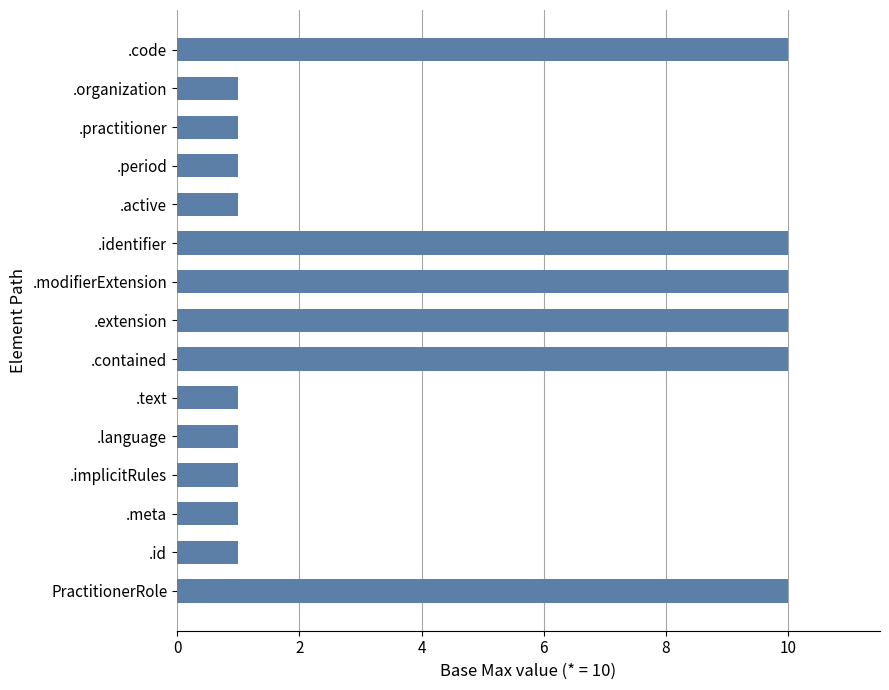

What is the greatest value displayed?

10